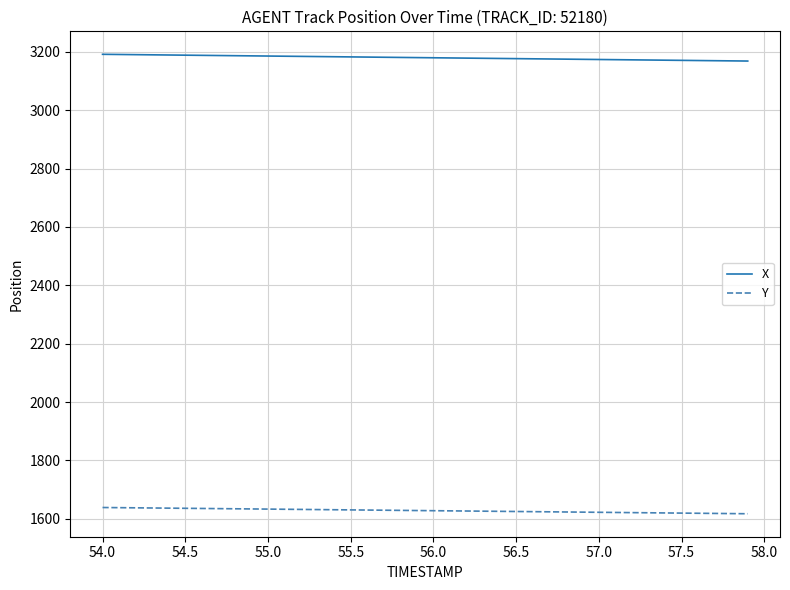

What is the difference between the maximum and minimum values in the Y series?

21.4